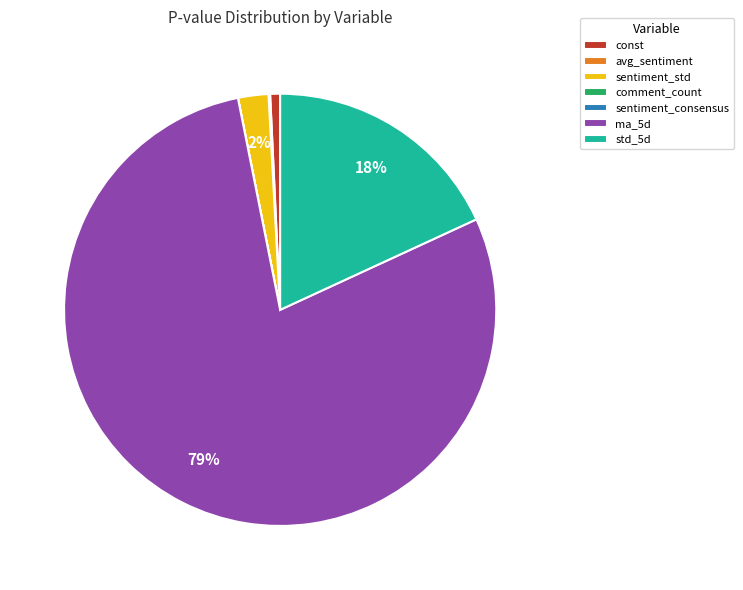

What is the largest slice in the pie chart?

ma_5d